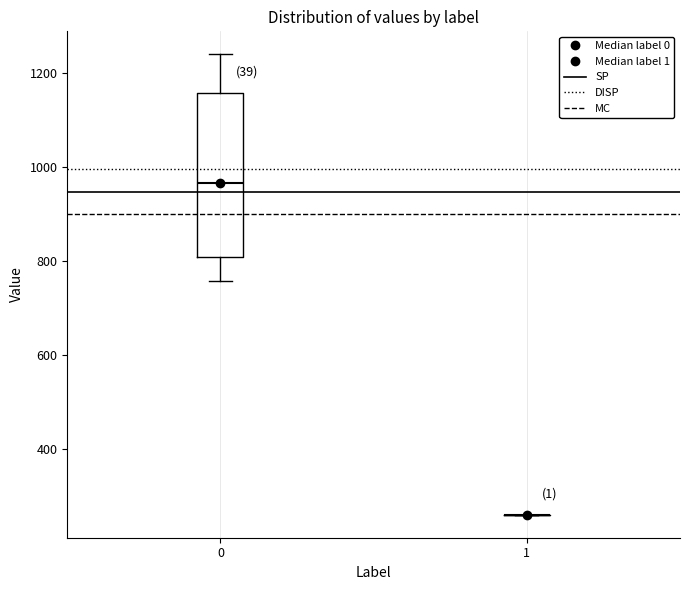

Reading left to right, read every box against the y-axis: the position of its median line, the range the box covers, and the ends of its whiskers. The values are not printed on the chart, so give them approximately, as read against the axis.

0: median 960, box 800 to 1160, whiskers 760 to 1240
1: box collapsed to a line at 260, whiskers 260 to 260